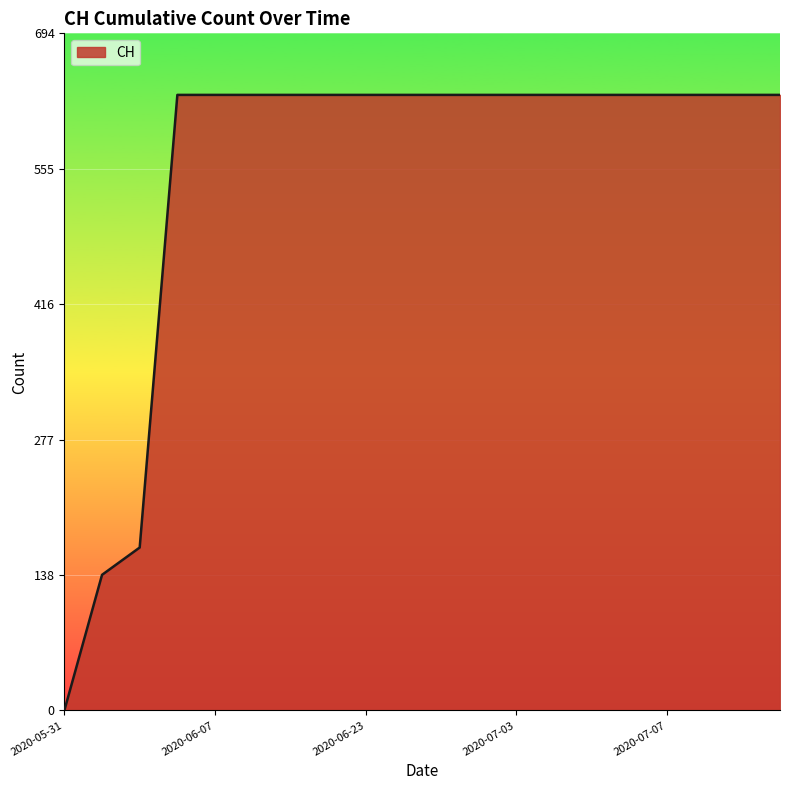

What is the maximum value shown in the chart?

631